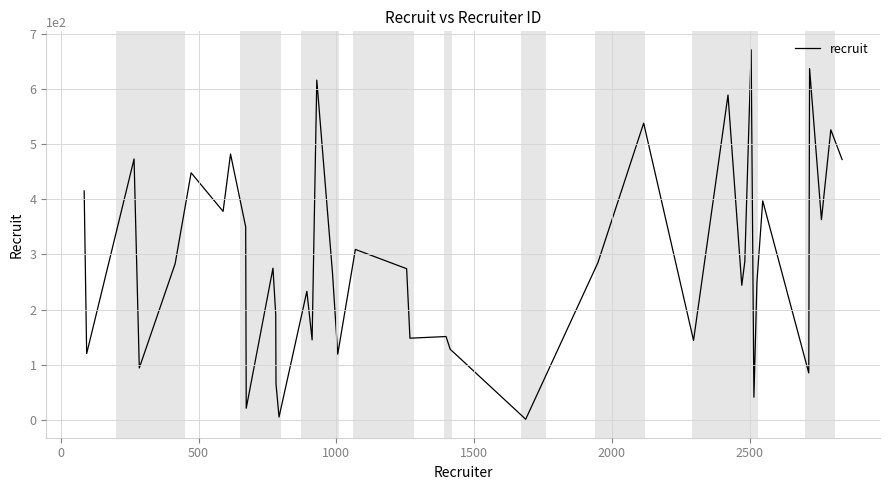

How many lines are shown in the chart?

1